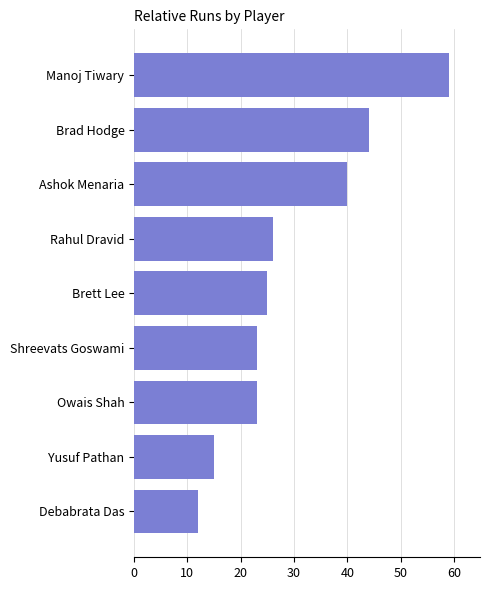

At which label is the value closest to 35?

Ashok Menaria